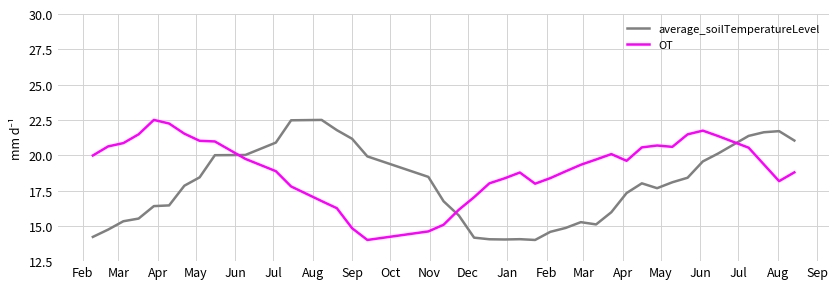

Rank the series by their average value, from lowest to highest.

average_soilTemperatureLevel, OT